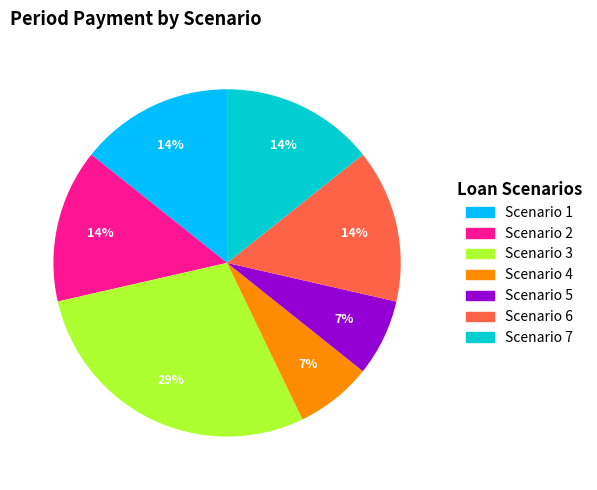

Between Scenario 1 and Scenario 4, which is larger?

Scenario 1